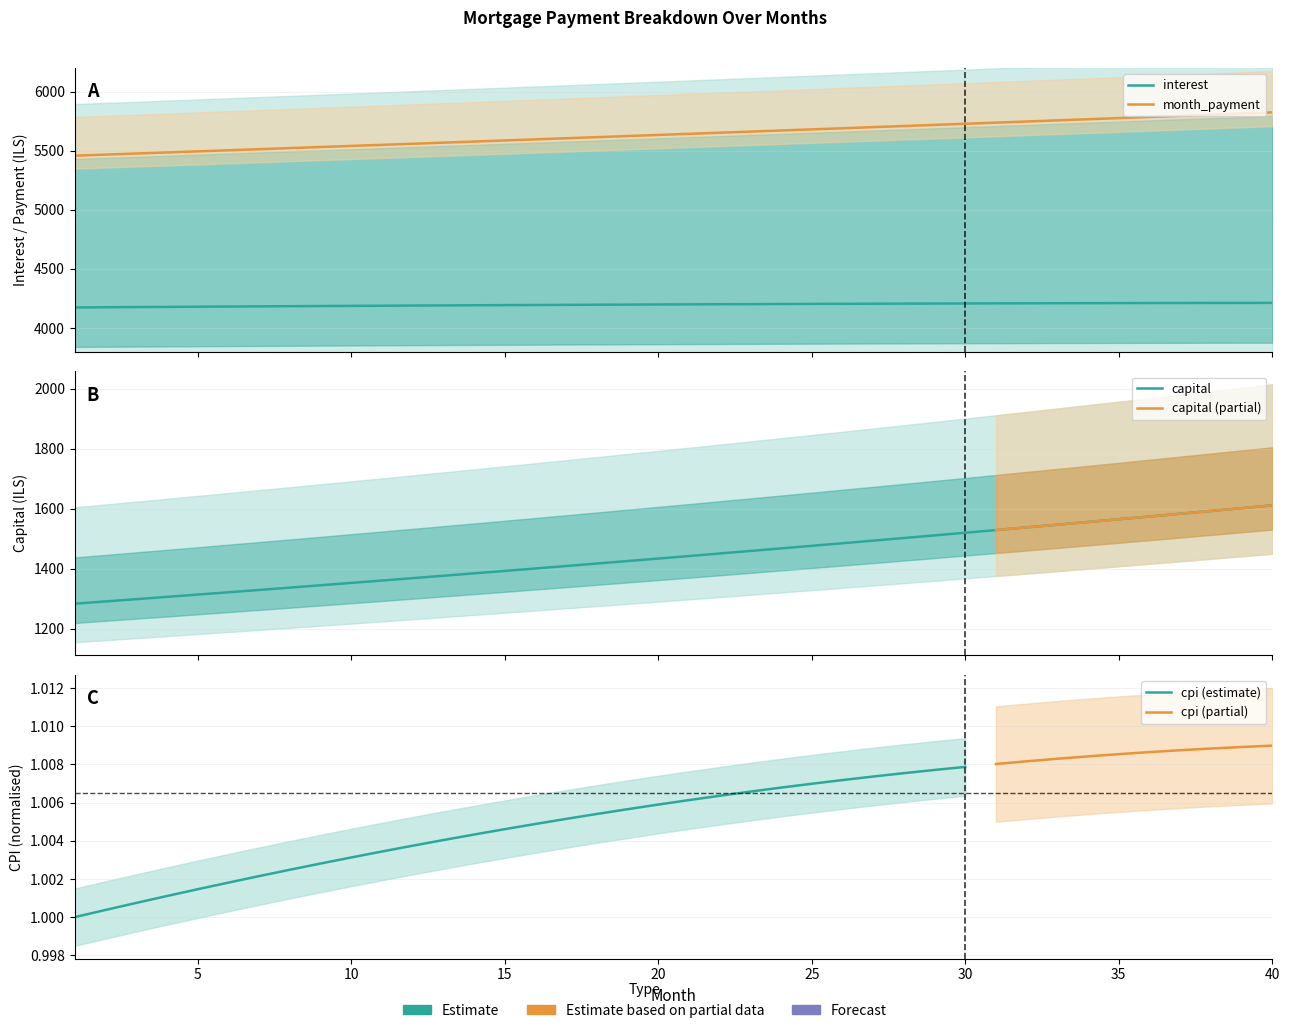

Between 35 and 38, which series saw the biggest shift?

month_payment